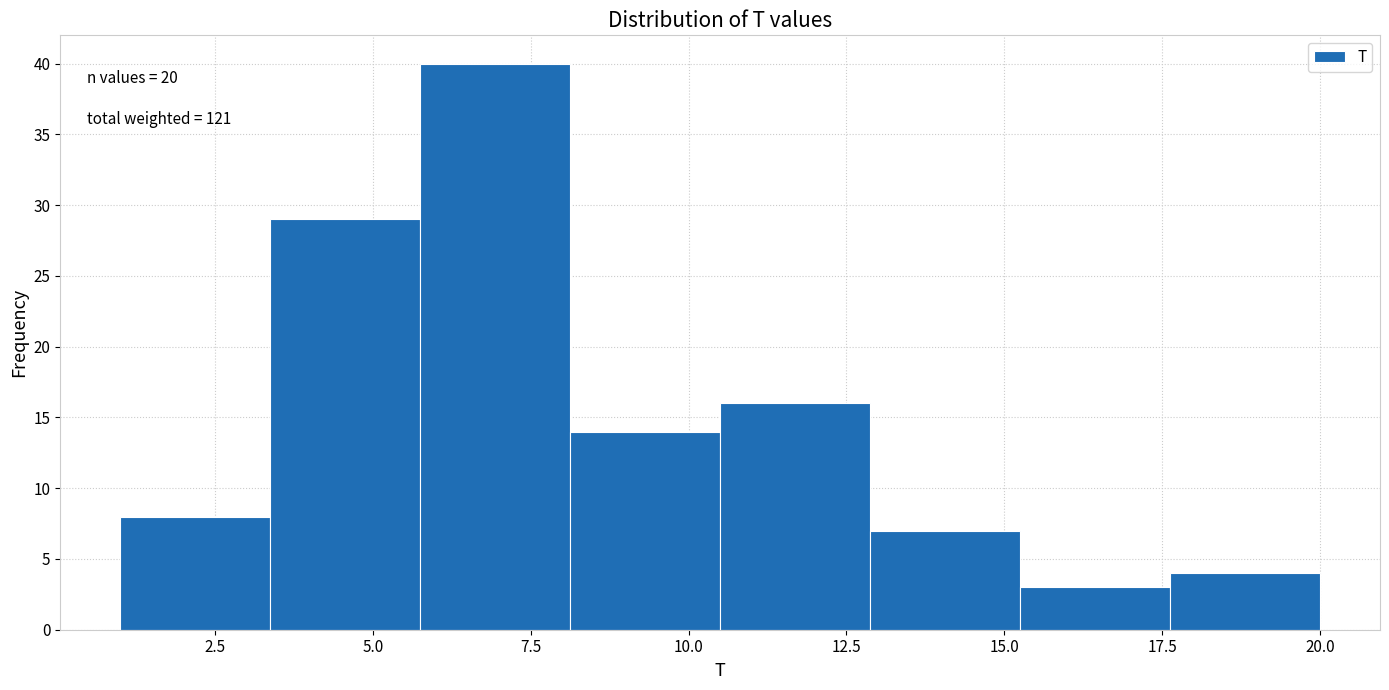

Over which range of the x-axis is the bar tallest?

6.0 to 8.0